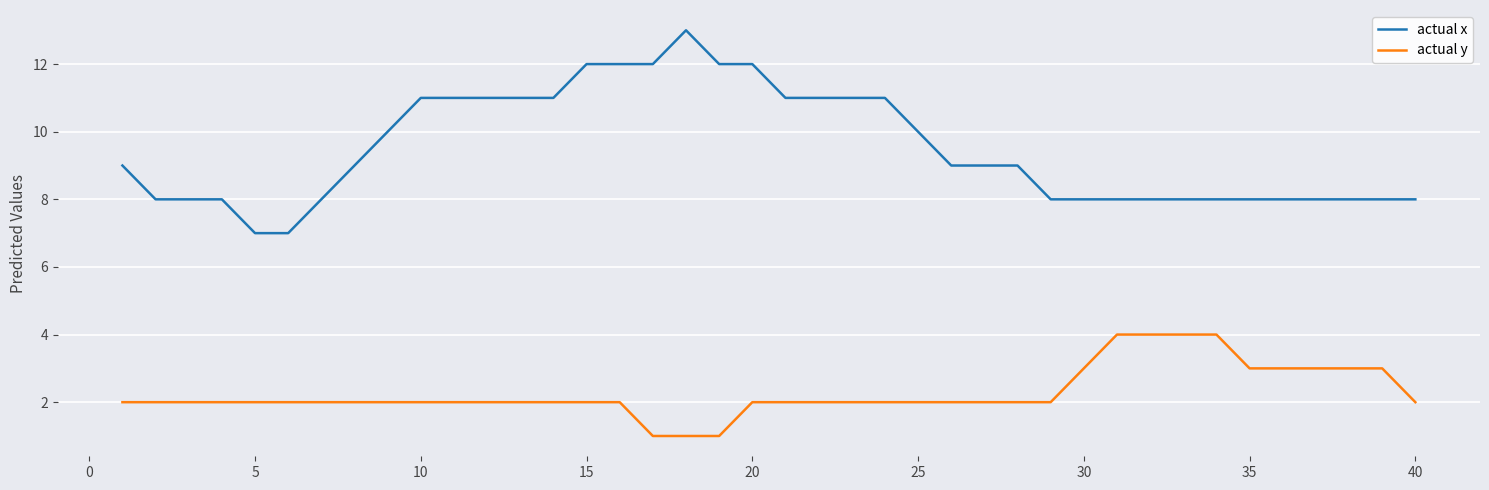

What is the maximum value shown in the chart?

13